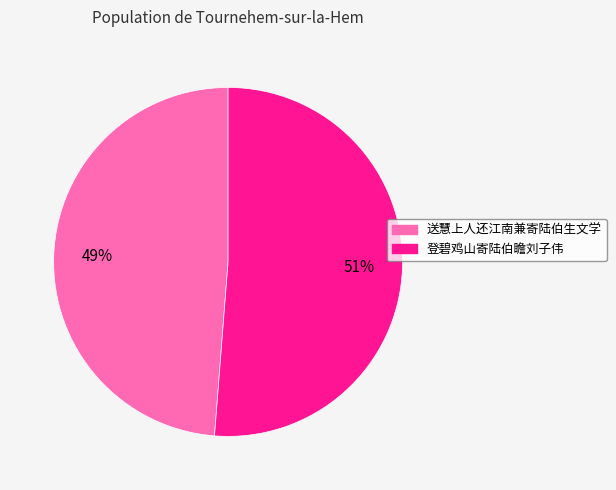

To the nearest percent, what is the difference between the 登碧鸡山寄陆伯瞻刘子伟 and 送慧上人还江南兼寄陆伯生文学 slice percentages?

2%